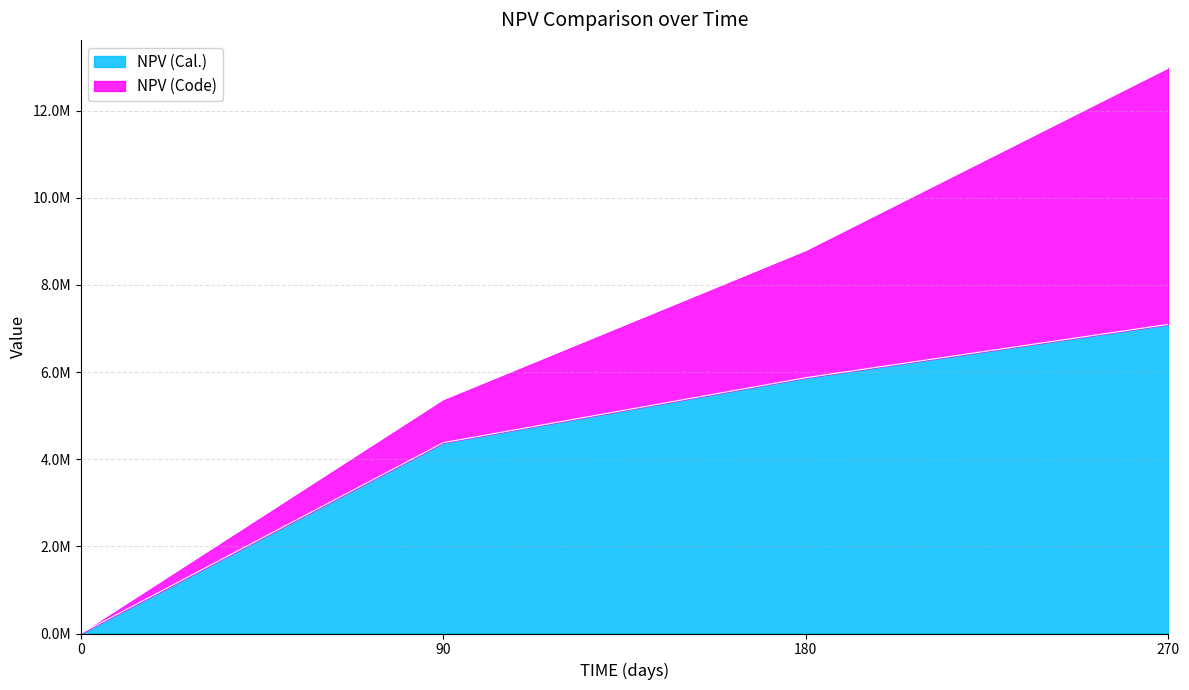

List the labels in order of value, smallest first.

0, 90, 180, 270